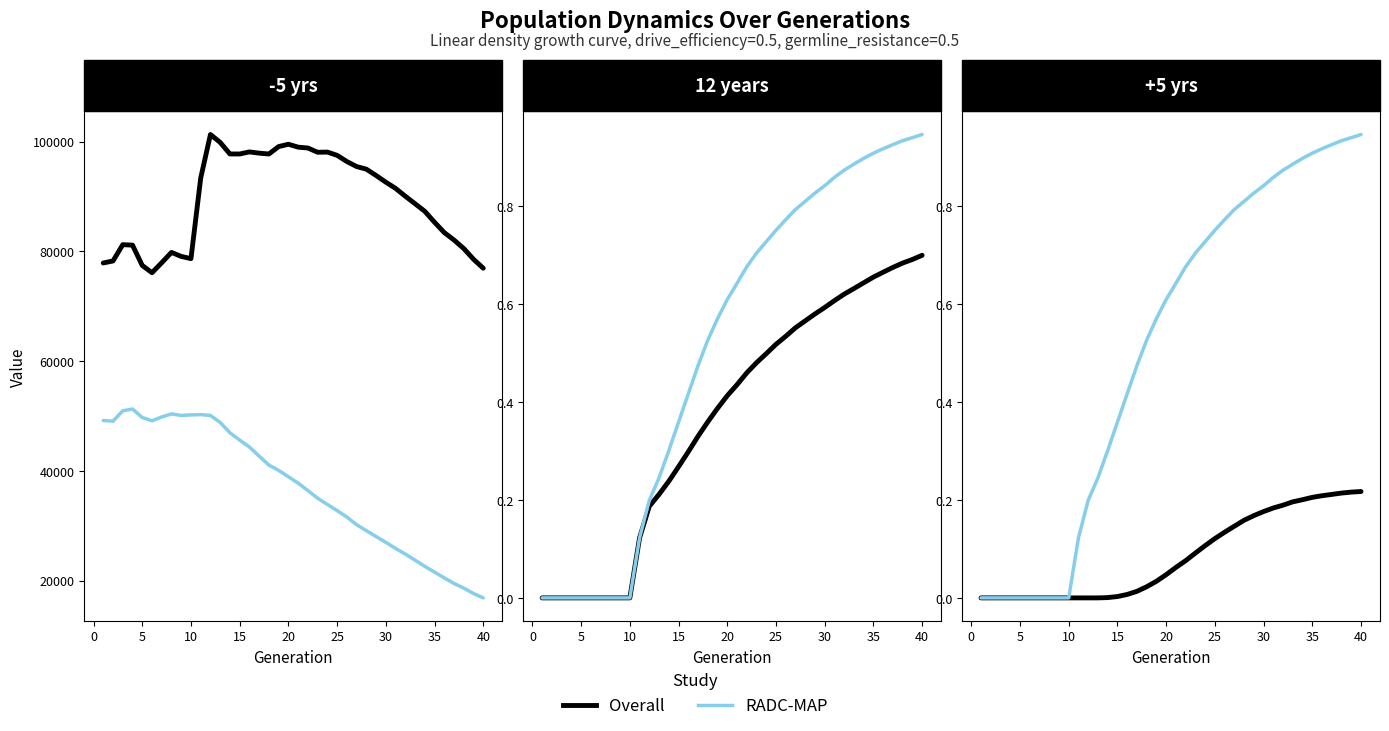

True or false: Overall (rate_dr) and Overall (size) cross at least once.

False